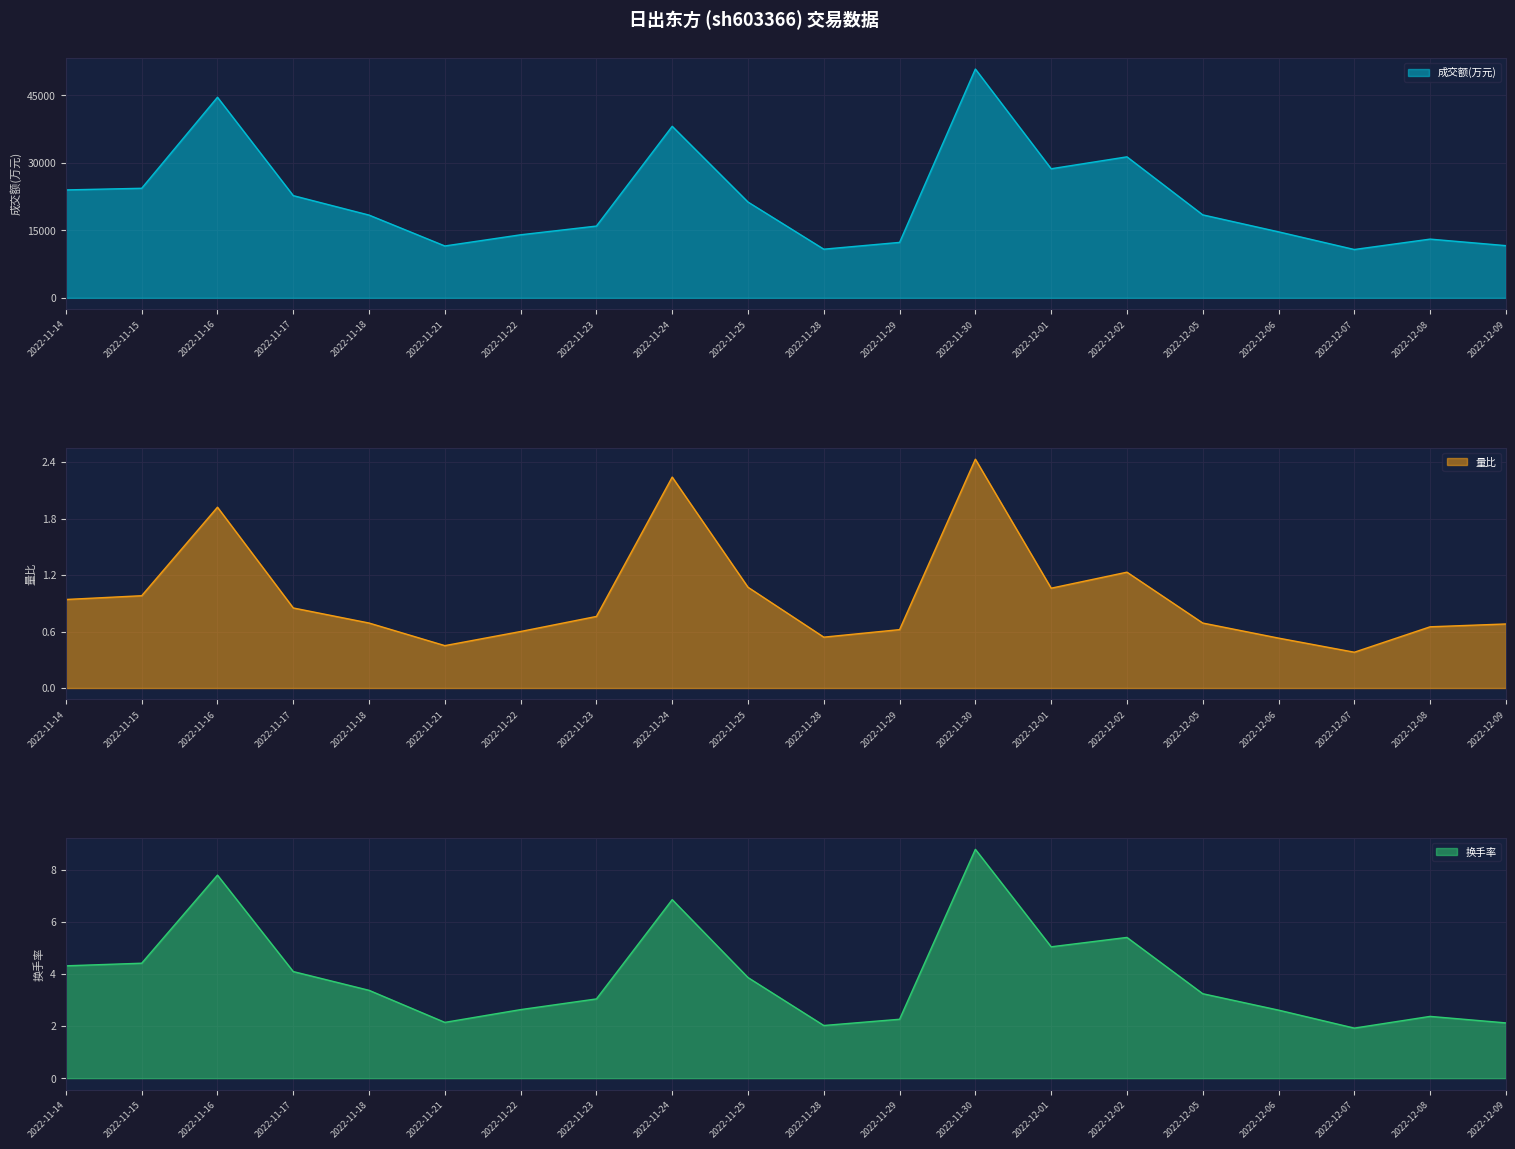

At which label does 量比 reach its minimum?

2022-12-07